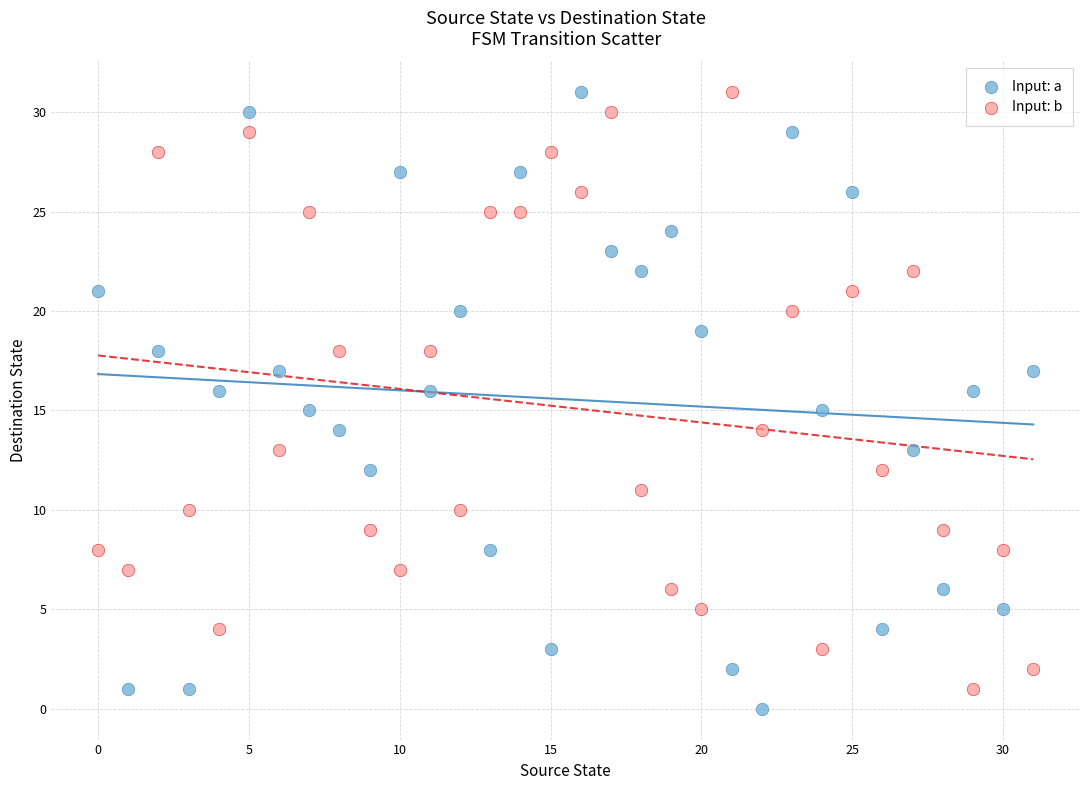

Across all data points, what is the range of Y values (max minus min)?

31